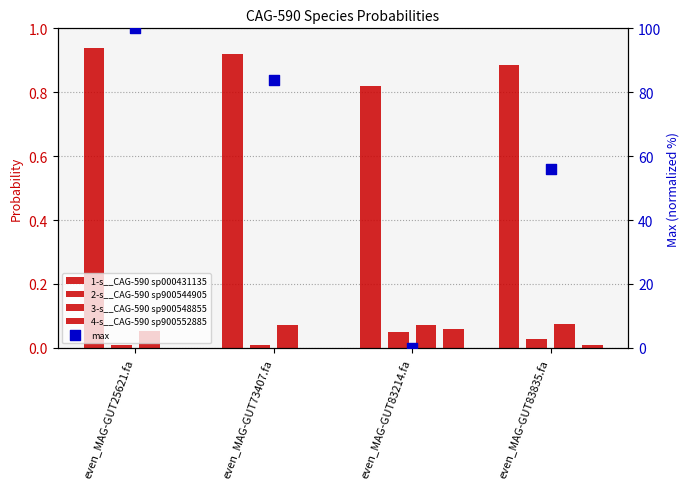

Which series has the widest spread of Y values?

max